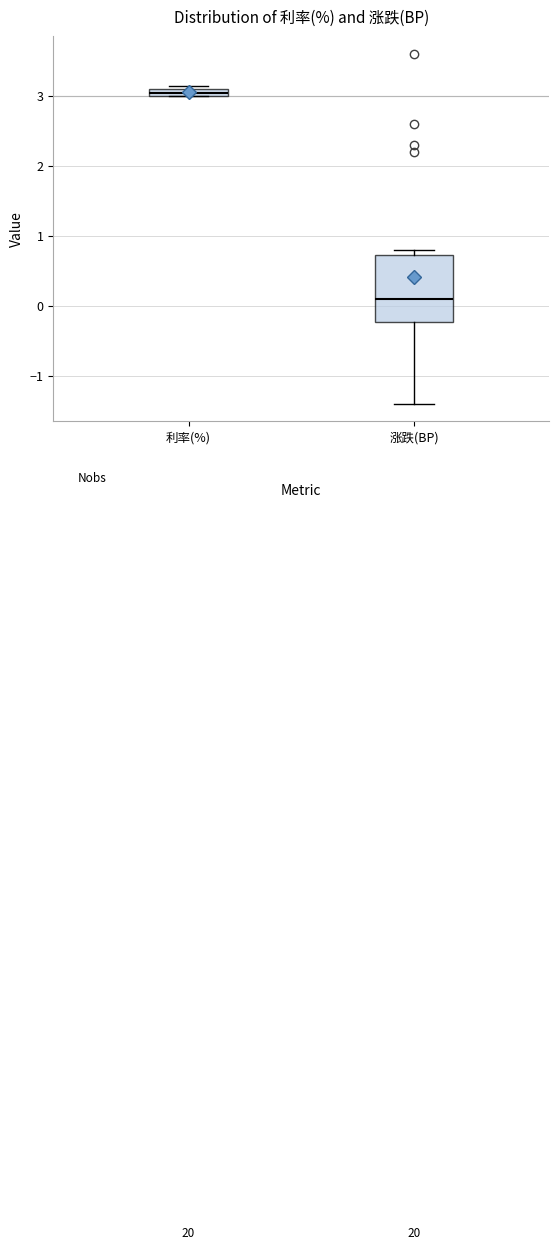

Which box is the tallest, from its lower edge to its upper edge?

涨跌(BP)